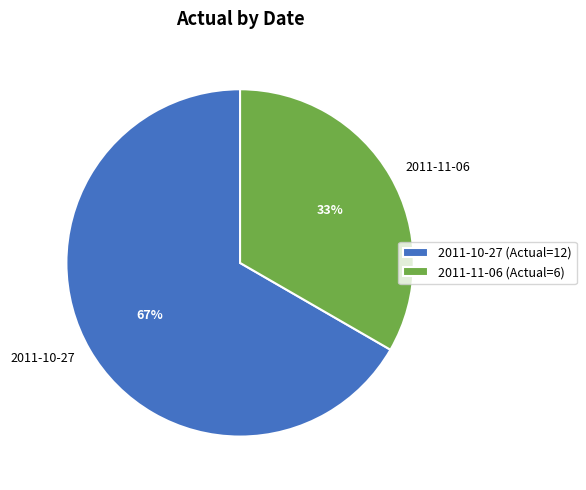

Is it true that 2011-11-06 is 20% of the pie?

False